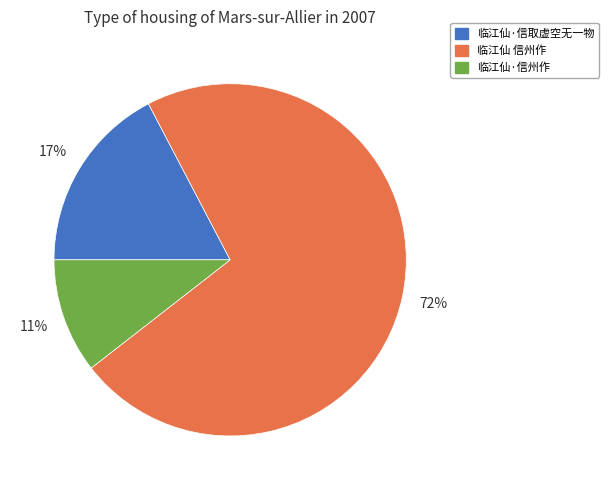

Does 临江仙 信州作 account for over 50% of the chart?

Yes